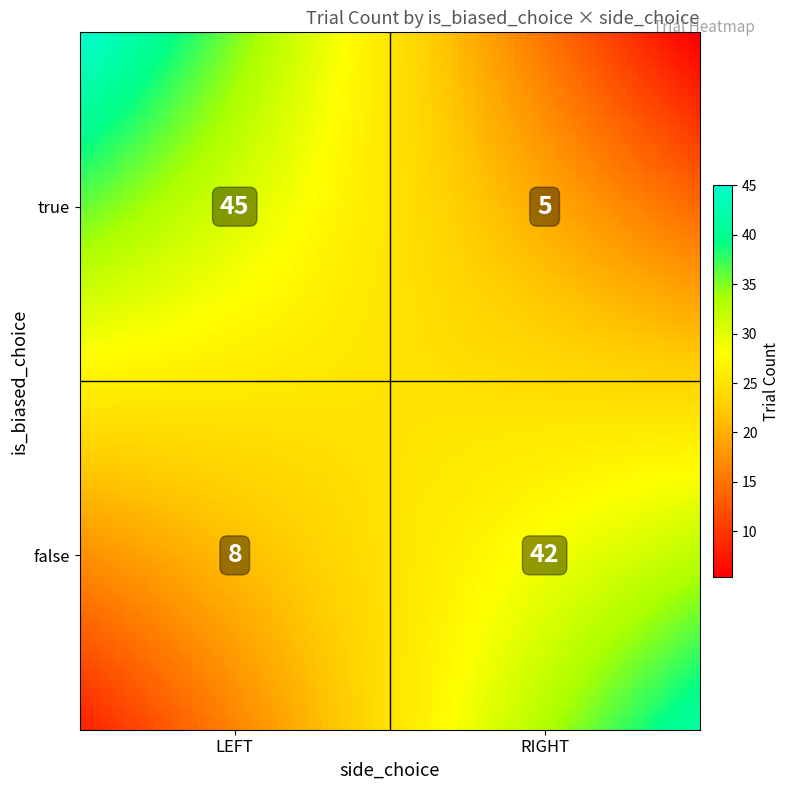

Which category has the lowest value across all series?

true_RIGHT